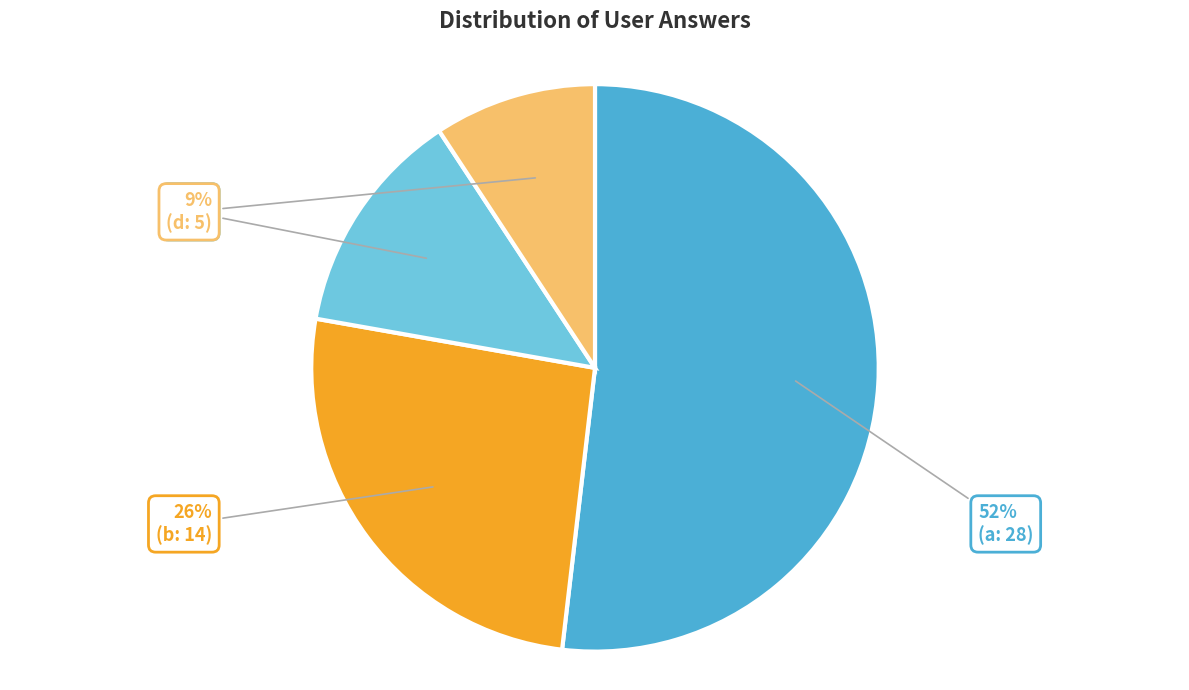

Is there any slice that represents more than half of the pie?

Yes